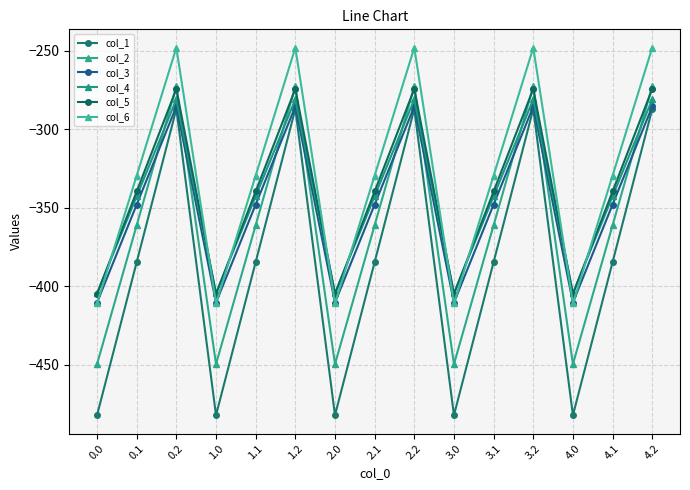

At 4.1, list the series in order from smallest to largest.

col_1, col_2, col_3, col_4, col_5, col_6